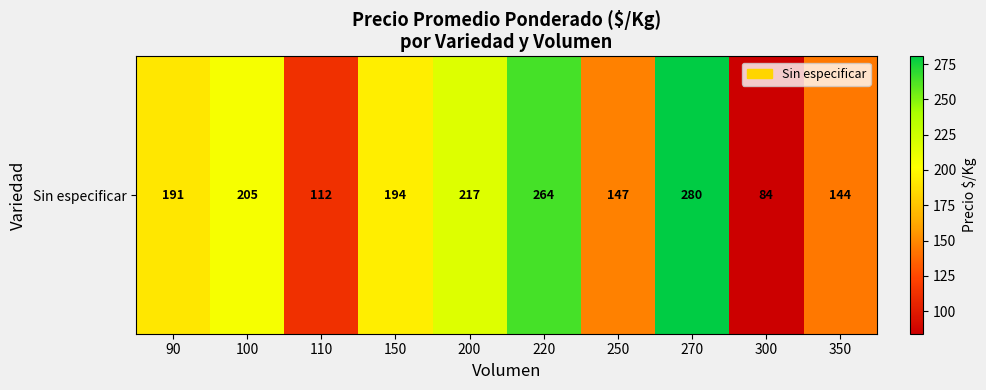

The chart shows a value of 71.1 at 100. True or false?

False